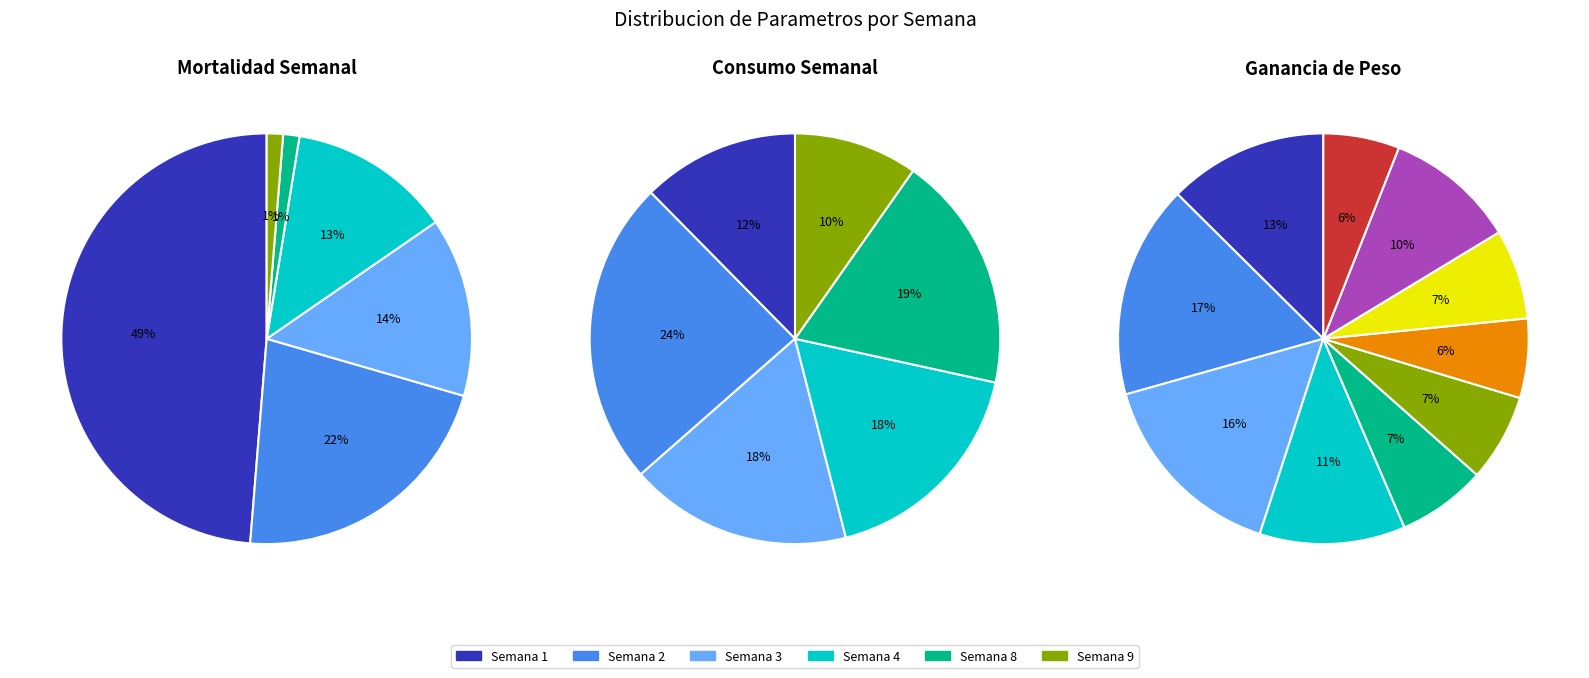

Is it true that 2 is 22% of the pie?

True